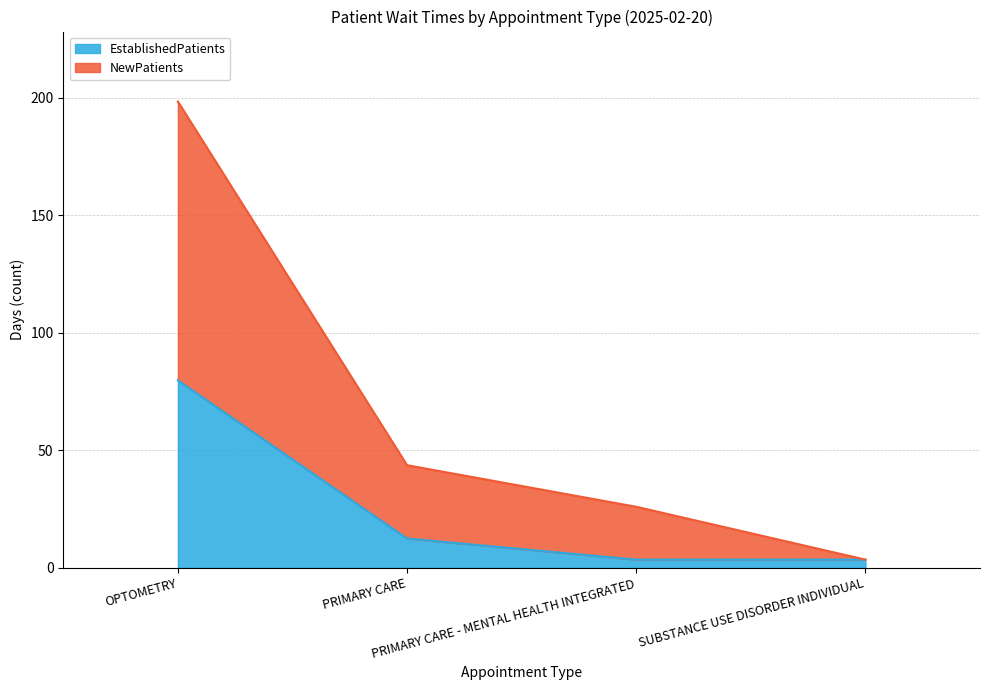

What position from the right is OPTOMETRY?

4